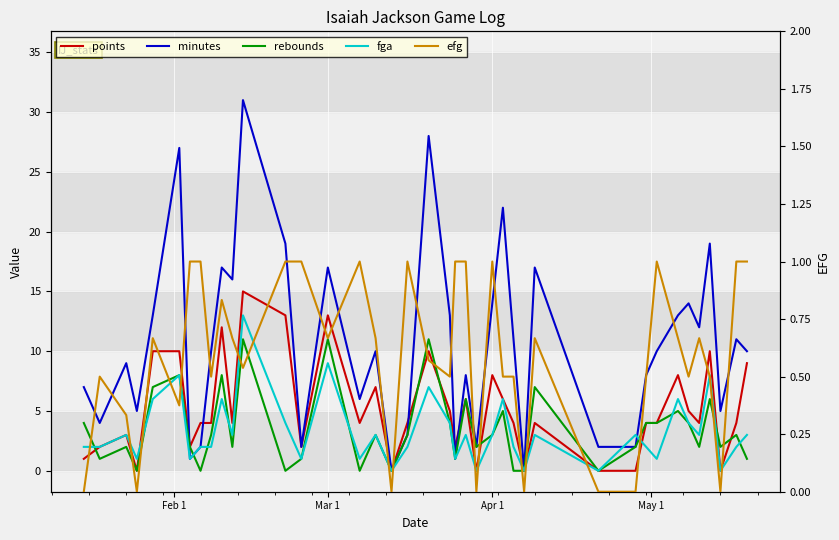

Is the value of minutes at 21 greater than the value of points at 4?

No